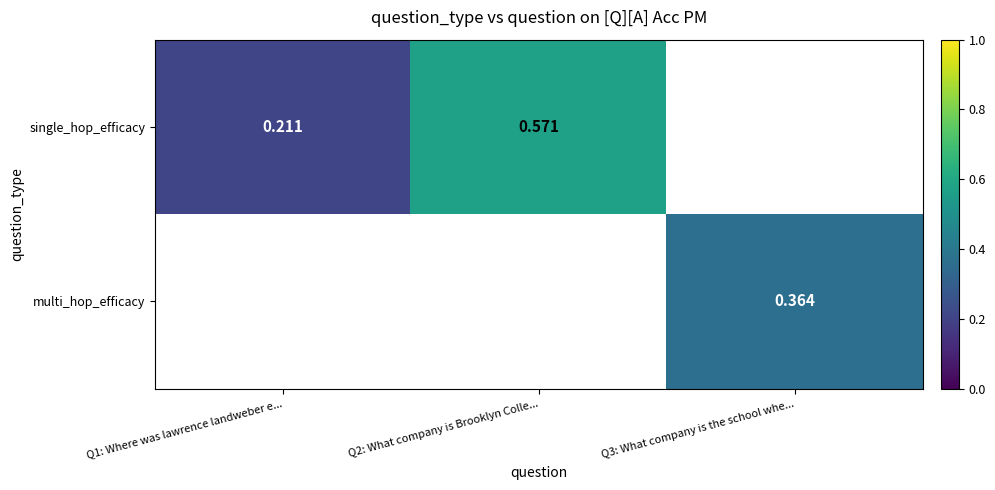

Is the value of single_hop_efficacy at Q2: What company is Brooklyn Colle... greater than the value of multi_hop_efficacy at Q3: What company is the school whe...?

Yes